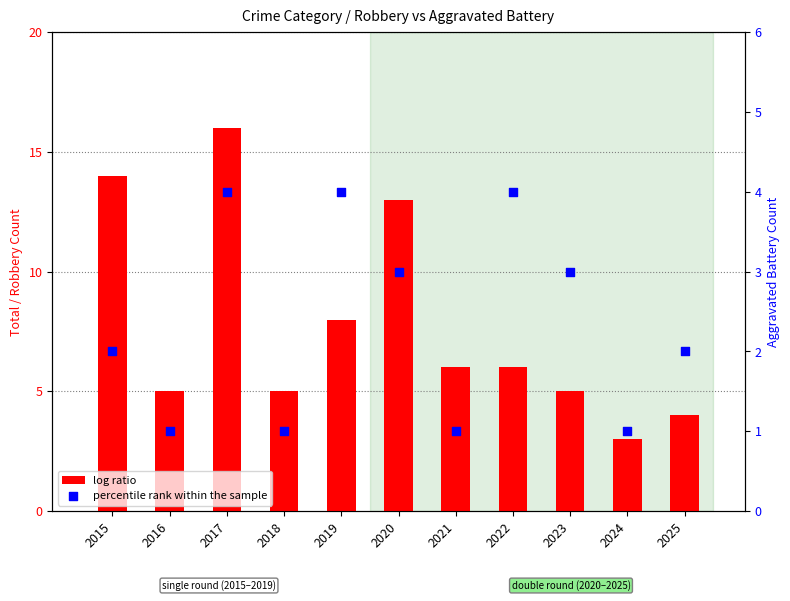

At which category is the sum across all series the highest?

2017